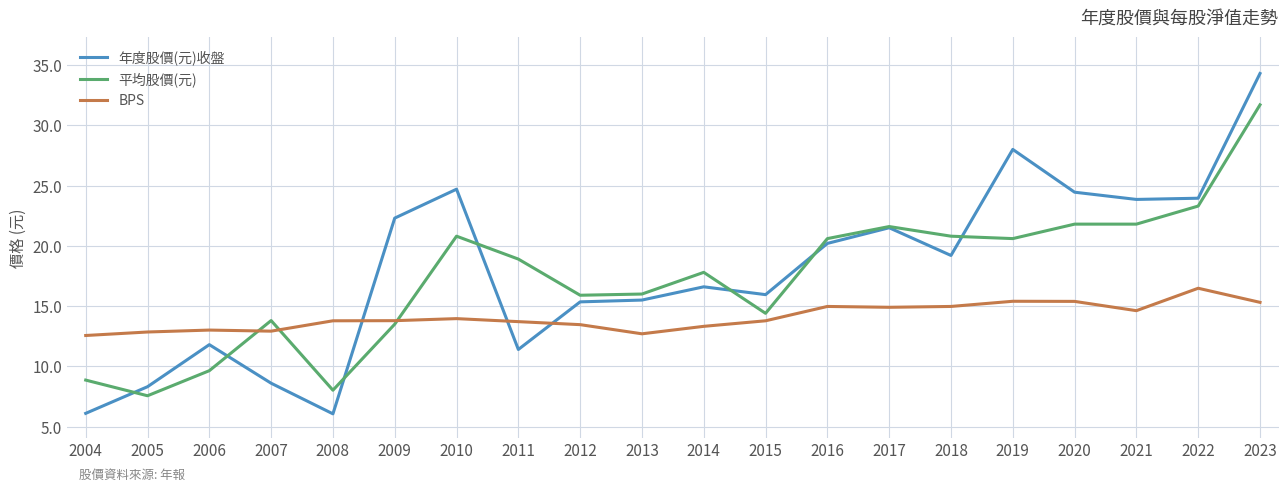

What is the minimum value for BPS?

12.6